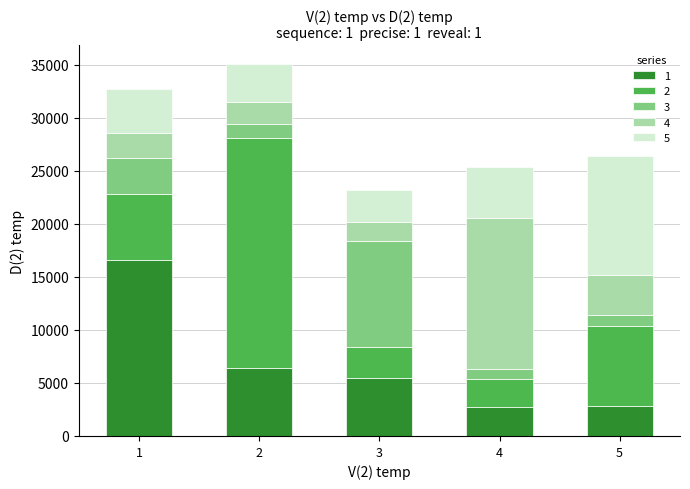

What is the highest value of the 1 series?

16599.5